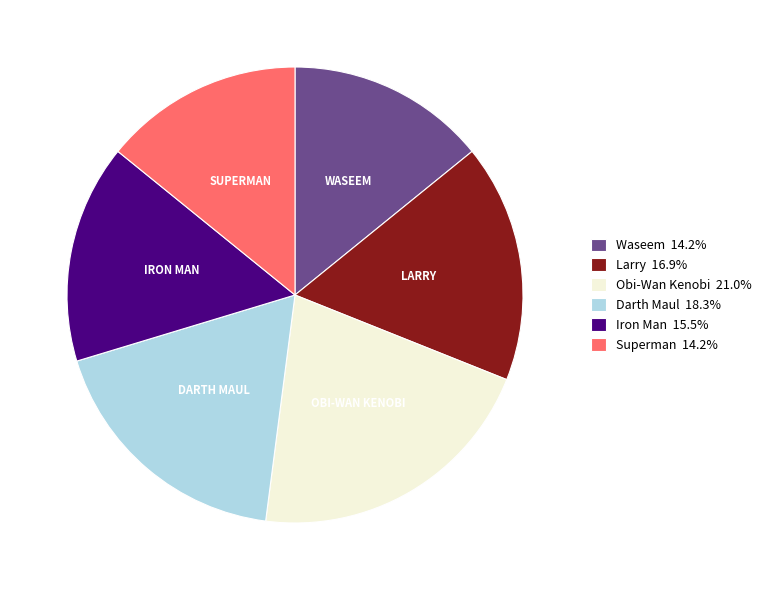

What is the ratio of the value at Obi-Wan Kenobi 21.0% to the value at Iron Man 15.5%?

1.4